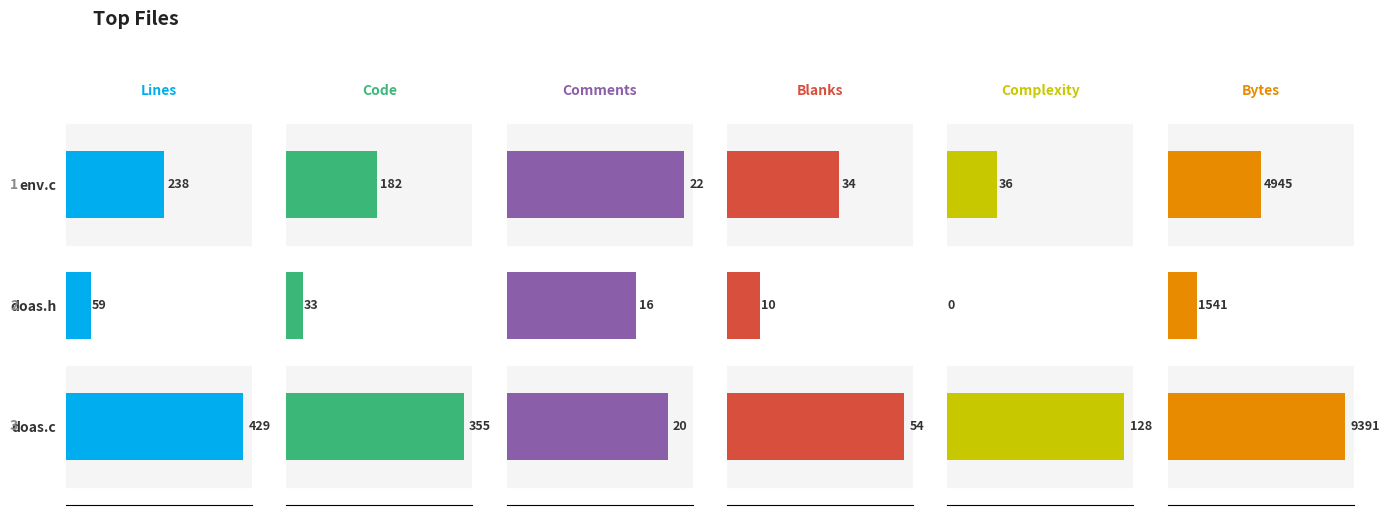

What is the average value of the Blanks series?

33